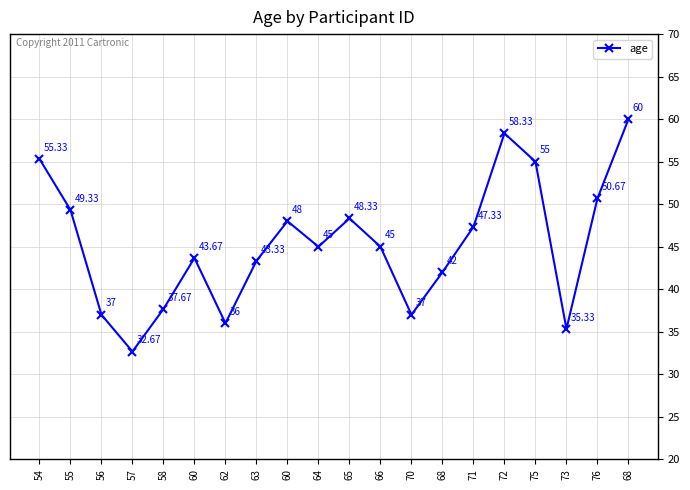

What is the minimum value shown in the chart?

32.7